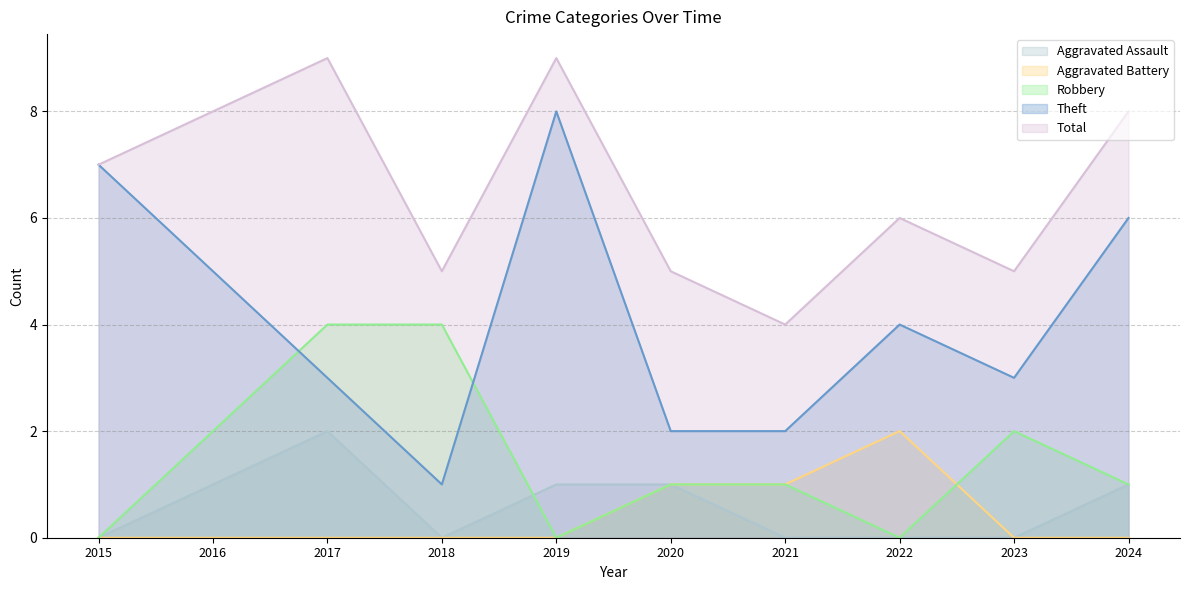

How many lines are shown in the chart?

5